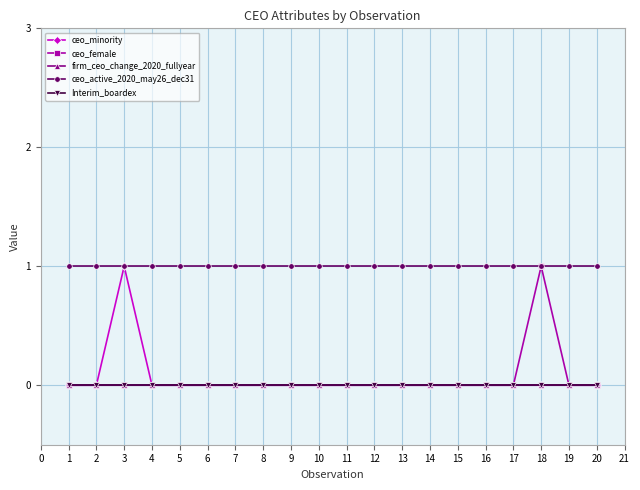

Rank the series at 11 from highest to lowest value.

ceo_active_2020_may26_dec31, ceo_minority, ceo_female, firm_ceo_change_2020_fullyear, Interim_boardex